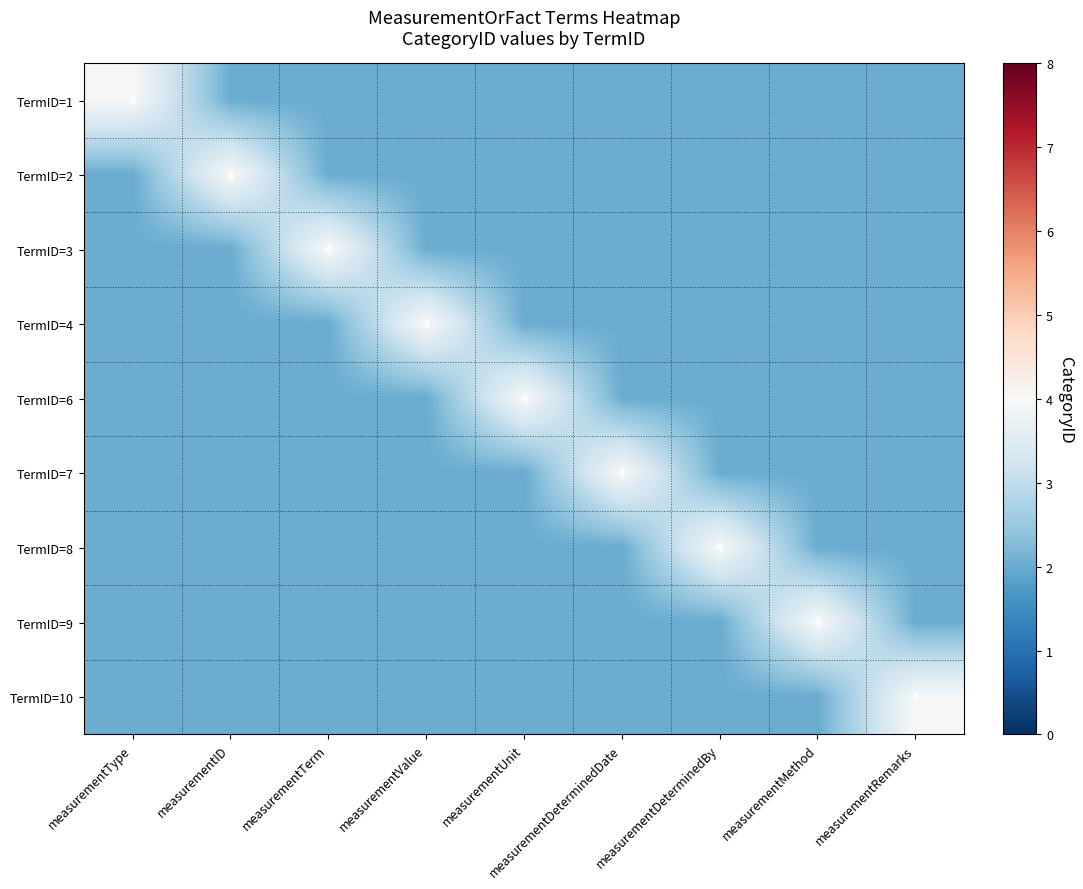

What is the minimum value shown in the chart?

2